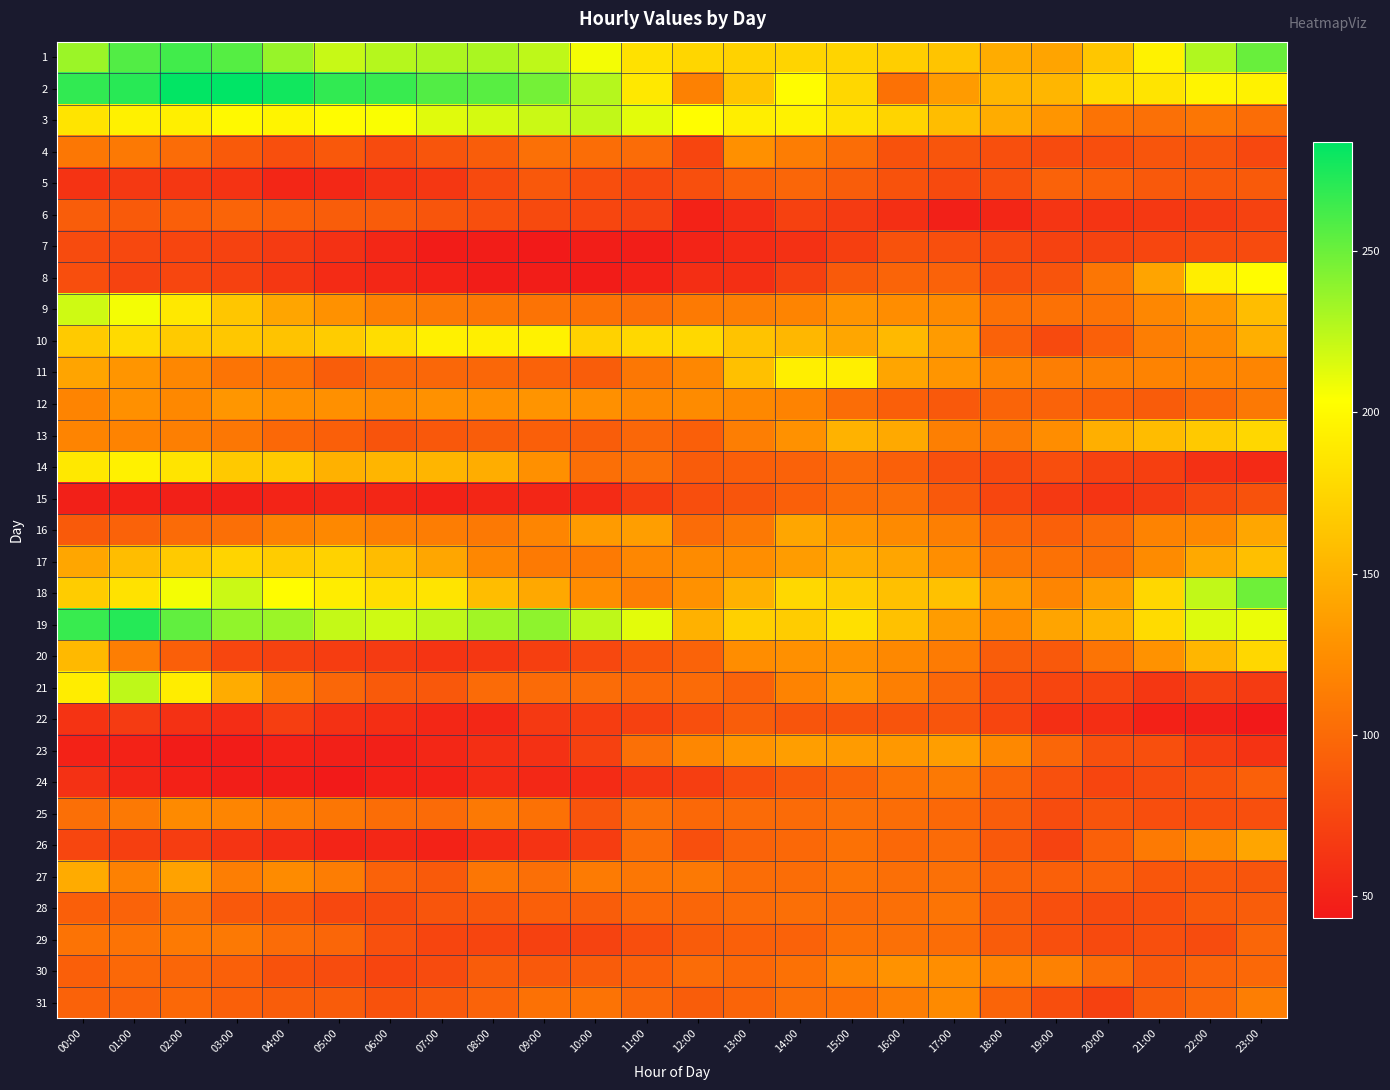

Count the number of data series in this chart.

31